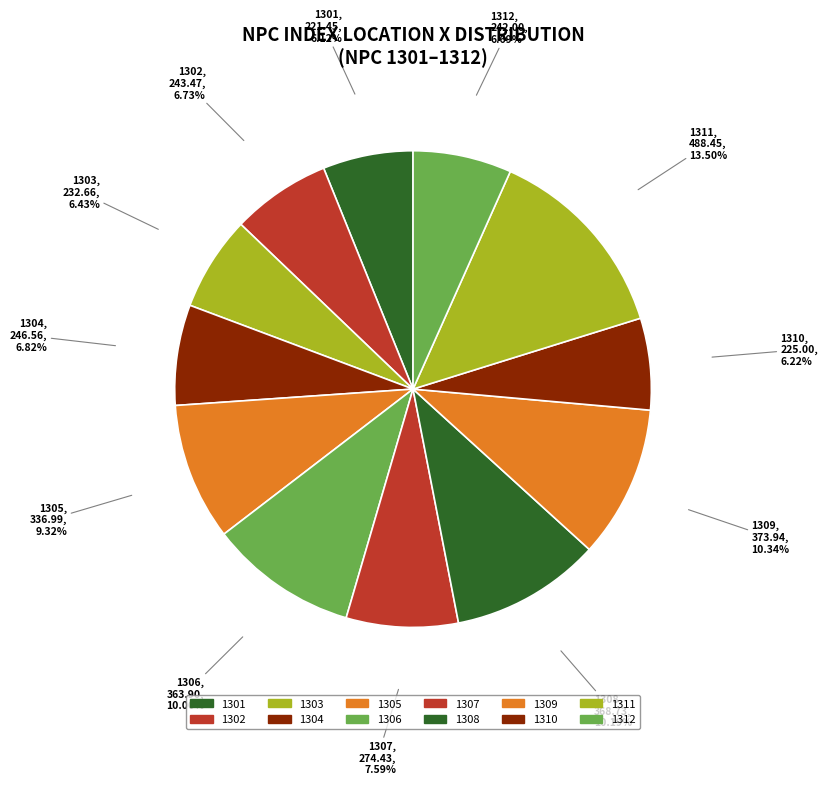

Does 1309 account for over 50% of the chart?

No